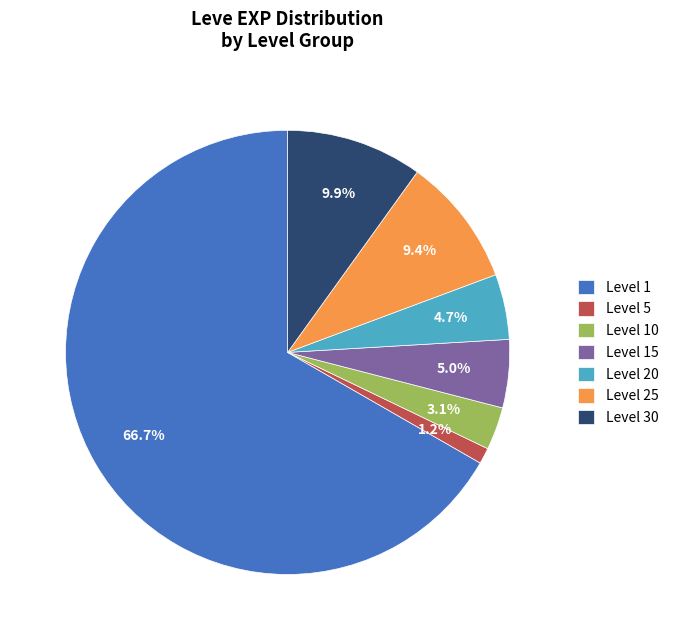

Does Level 5 account for over 50% of the chart?

No